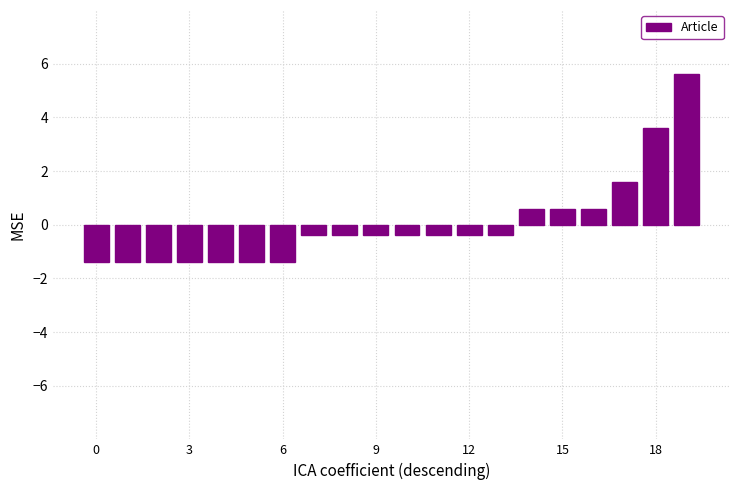

Reading left to right, what are all the values shown in this chart?

-1.4	-1.4	-1.4	-1.4	-1.4	-1.4	-1.4	-0.4	-0.4	-0.4	-0.4	-0.4	-0.4	-0.4	0.6	0.6	0.6	1.6	3.6	5.6